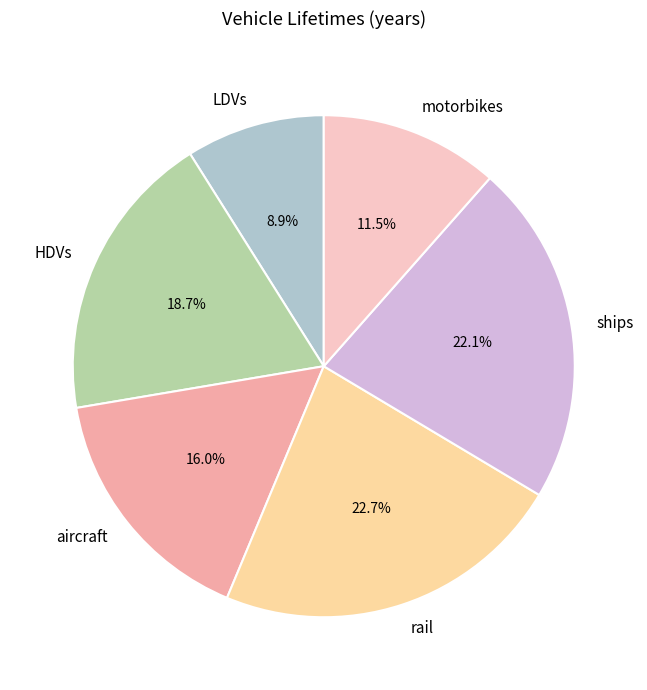

Rank the categories by value from highest to lowest.

rail, ships, HDVs, aircraft, motorbikes, LDVs